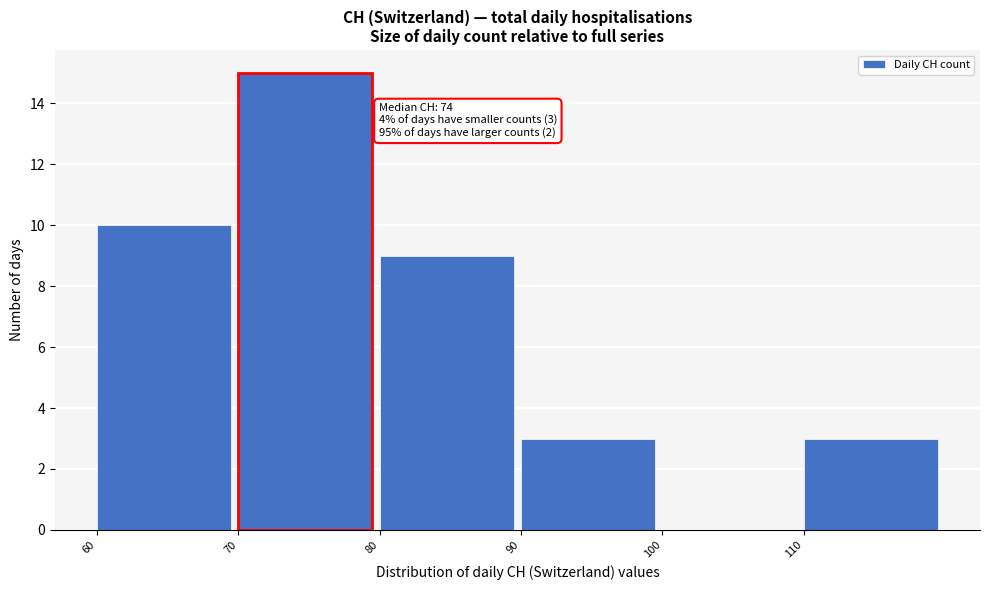

Over which range of the x-axis is the bar tallest?

70 to 80